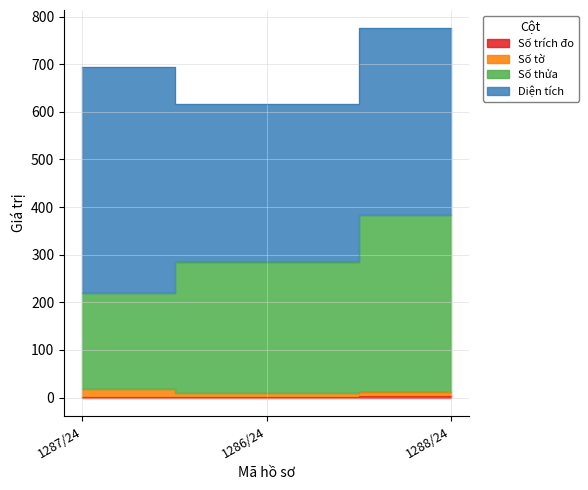

What is the difference between the Số thửa values at 1288/24 and 1287/24?

164